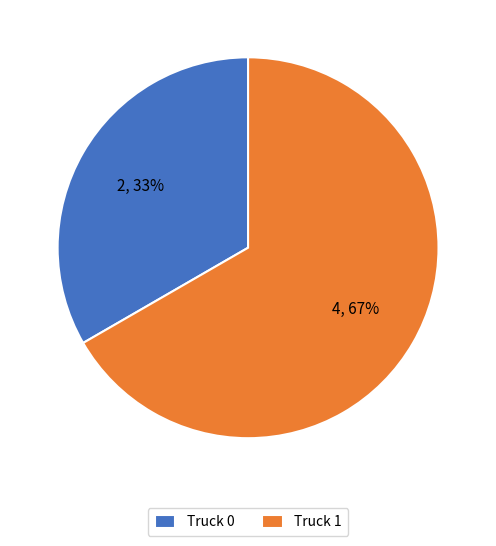

Is it true that Truck 0 is 42% of the pie?

False